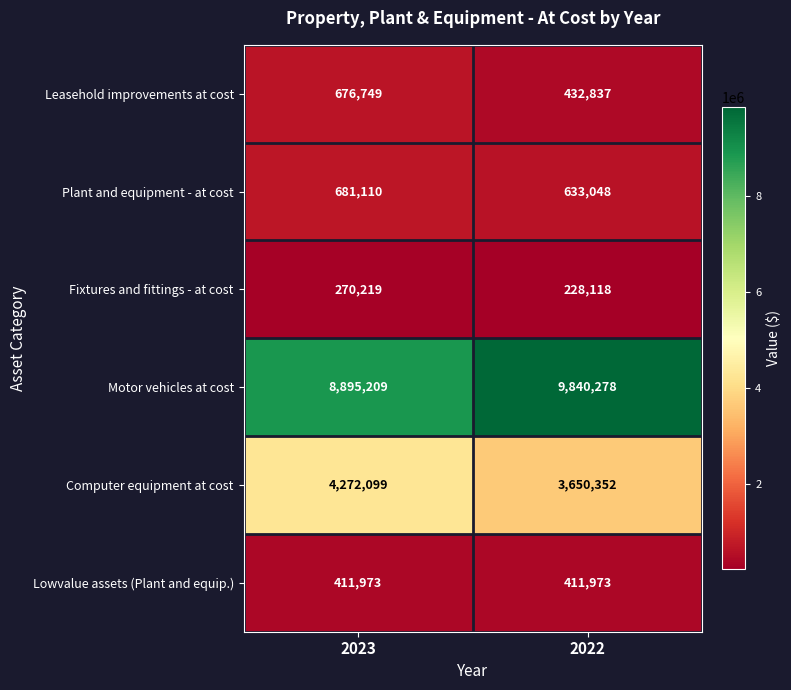

The Computer equipment at cost series shows 3650352 at 2022. True or false?

True